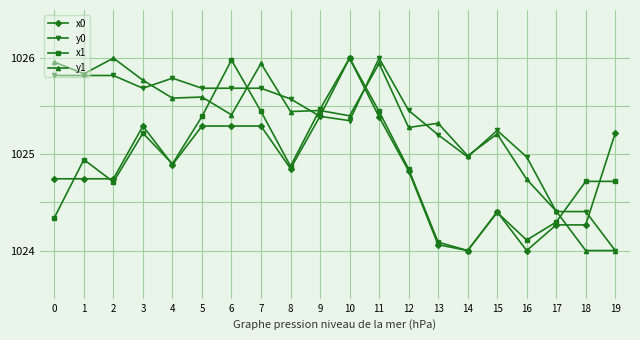

How many times do y1 and x0 cross each other?

3